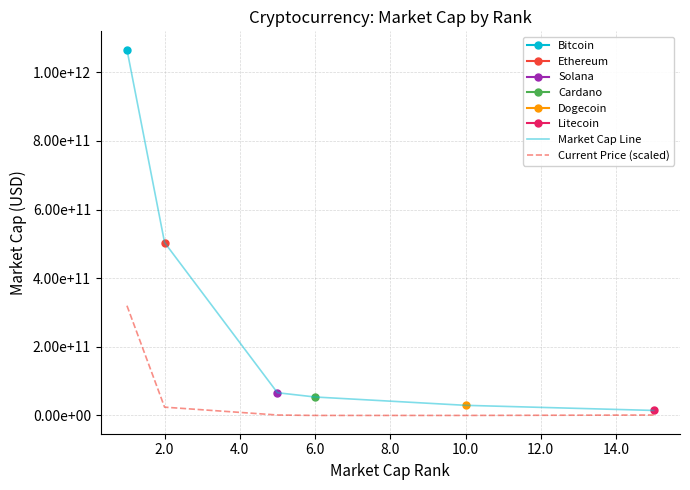

True or false: Current Price (scaled) and Market Cap Line cross at least once.

False